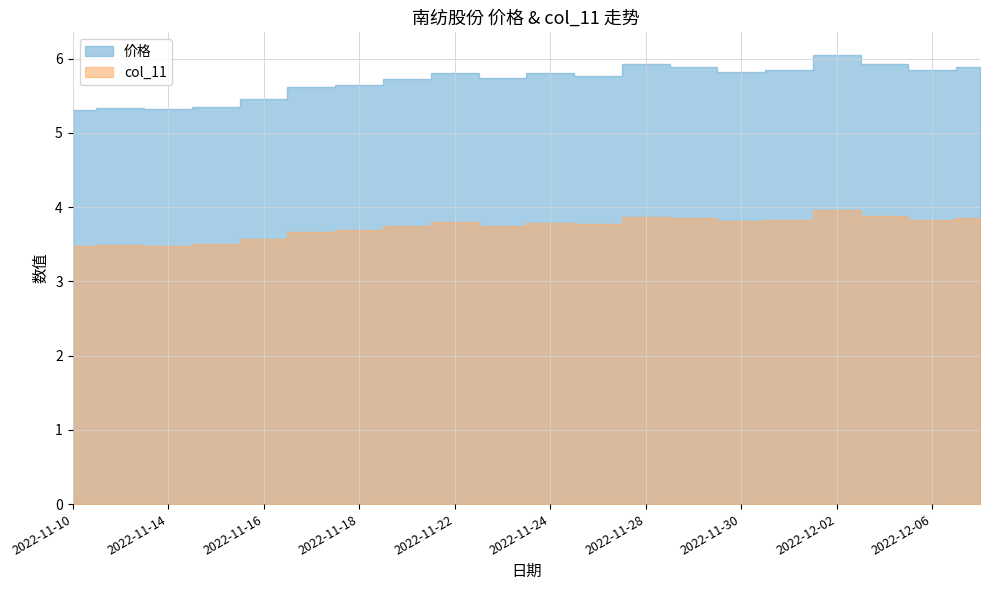

What is the total value across all series at 2022-11-29?

9.7